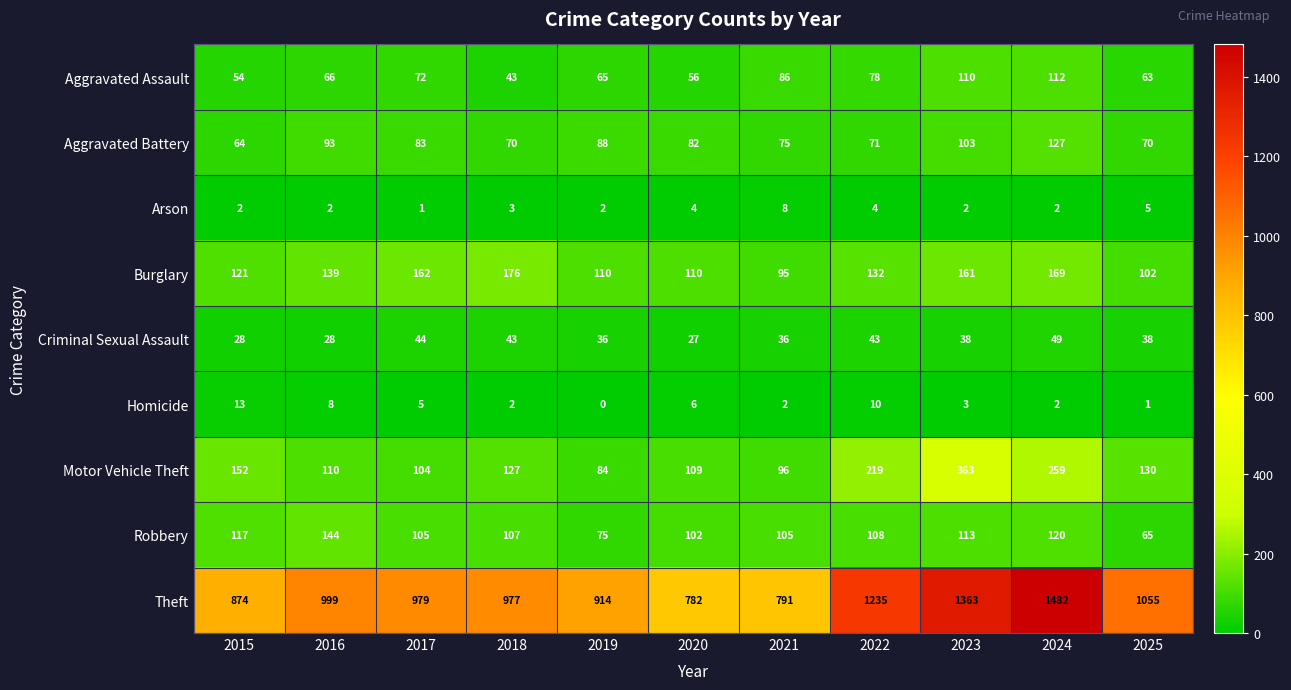

Which category has the highest value across all series?

2024